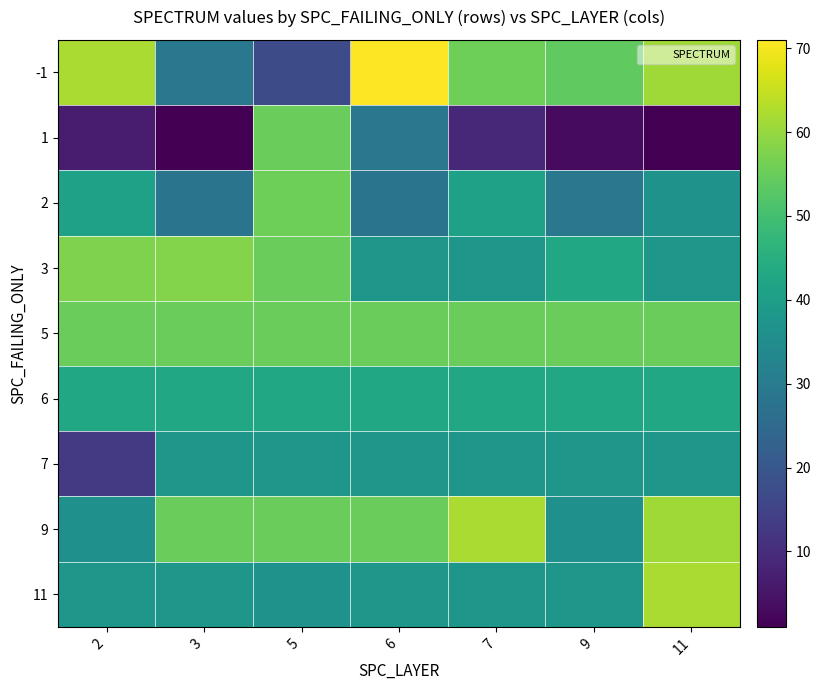

Reading left to right, what are all the values shown in this chart?

-1: 2=62.0	3=29.0	5=17.0	6=71.0	7=55.5	9=54.0	11=61.0
1: 2=6.5	3=1.0	5=55.0	6=29.0	7=9.0	9=3.0	11=1.0
2: 2=41.0	3=28.0	5=55.5	6=28.0	7=41.0	9=29.0	11=37.0
3: 2=57.5	3=58.0	5=55.0	6=38.0	7=38.0	9=43.0	11=38.0
5: 2=55.0	3=55.0	5=55.0	6=55.0	7=55.0	9=55.0	11=55.0
6: 2=43.0	3=43.0	5=43.0	6=43.0	7=43.0	9=43.0	11=43.0
7: 2=13.0	3=38.0	5=38.0	6=38.0	7=38.0	9=38.0	11=38.0
9: 2=36.0	3=55.0	5=55.0	6=55.0	7=62.0	9=36.0	11=61.0
11: 2=38.0	3=38.0	5=37.0	6=38.0	7=38.0	9=38.0	11=62.0